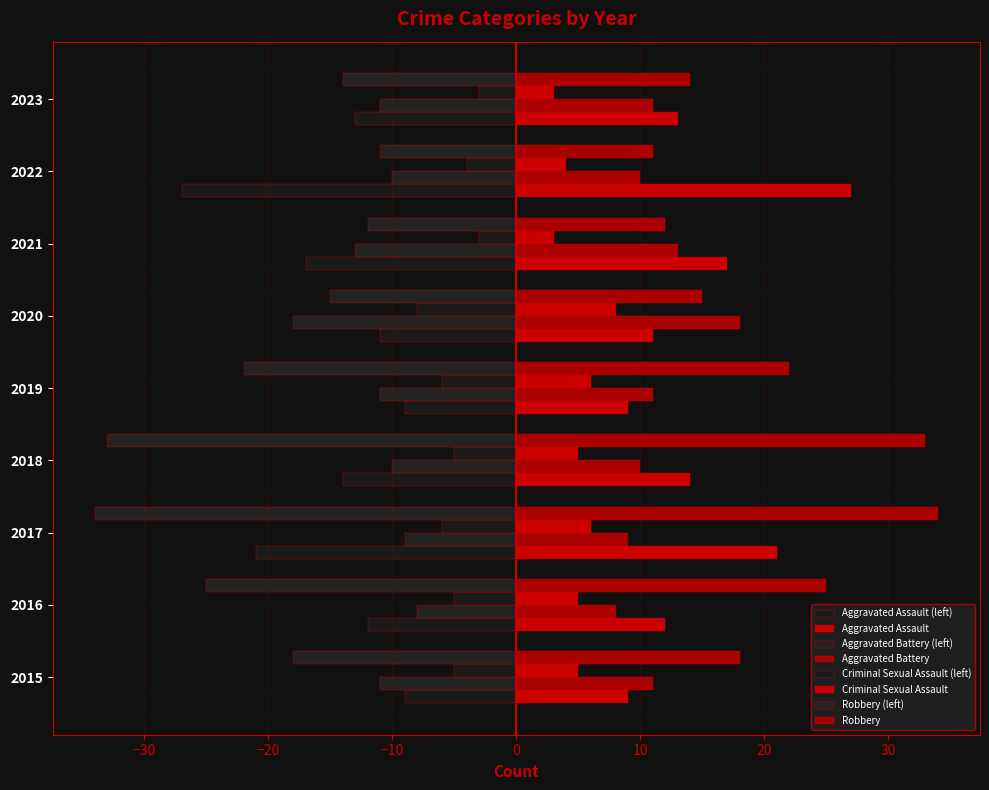

Reading left to right, what are all the values shown in this chart?

Aggravated Assault: 2015=-9	2016=-12	2017=-21	2018=-14	2019=-9	2020=-11	2021=-17	2022=-27	2023=-13
Aggravated Battery: 2015=-11	2016=-8	2017=-9	2018=-10	2019=-11	2020=-18	2021=-13	2022=-10	2023=-11
Criminal Sexual Assault: 2015=-5	2016=-5	2017=-6	2018=-5	2019=-6	2020=-8	2021=-3	2022=-4	2023=-3
Robbery: 2015=-18	2016=-25	2017=-34	2018=-33	2019=-22	2020=-15	2021=-12	2022=-11	2023=-14